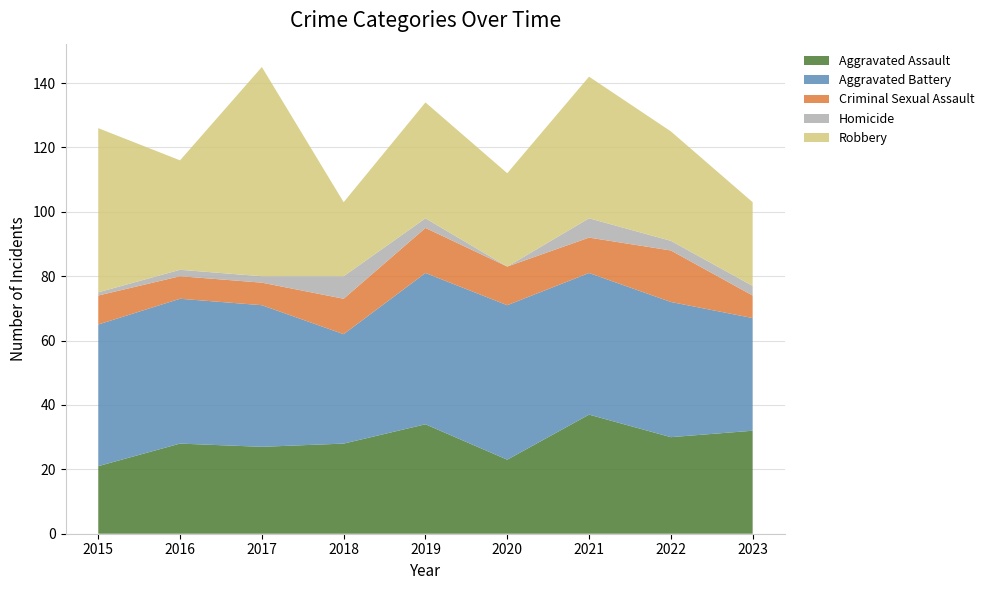

Reading right to left, what are all the values shown in this chart?

Aggravated Assault: 2023=32	2022=30	2021=37	2020=23	2019=34	2018=28	2017=27	2016=28	2015=21
Aggravated Battery: 2023=35	2022=42	2021=44	2020=48	2019=47	2018=34	2017=44	2016=45	2015=44
Criminal Sexual Assault: 2023=7	2022=16	2021=11	2020=12	2019=14	2018=11	2017=7	2016=7	2015=9
Homicide: 2023=3	2022=3	2021=6	2020=0	2019=3	2018=7	2017=2	2016=2	2015=1
Robbery: 2023=26	2022=34	2021=44	2020=29	2019=36	2018=23	2017=65	2016=34	2015=51